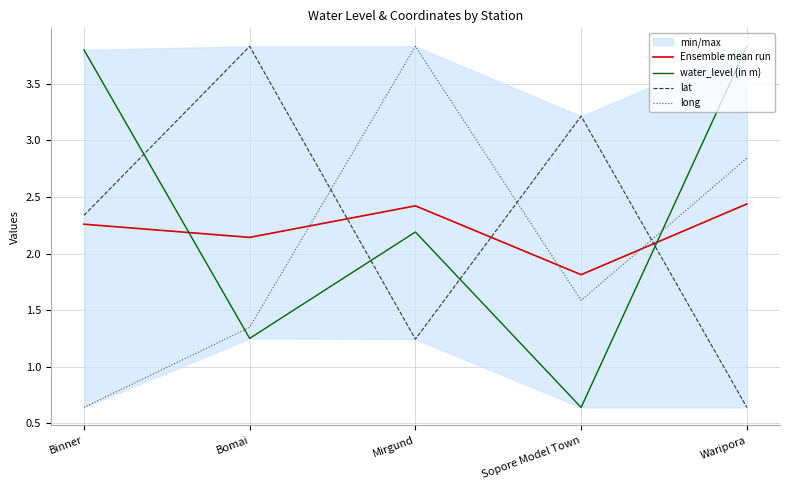

Which series changed the most between Mirgund and Waripora?

water_level (in m)